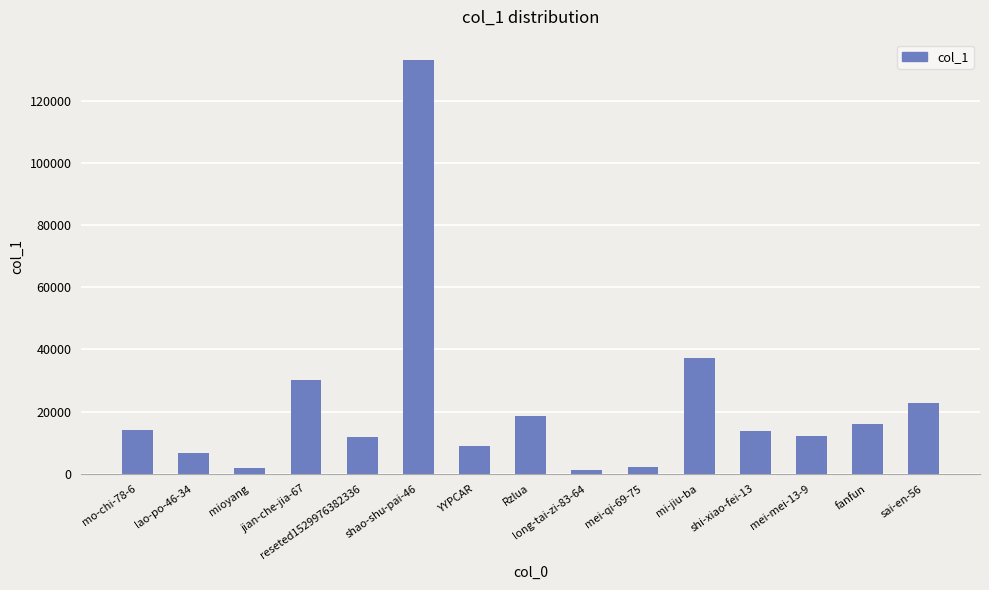

What is the label of the 8th bar from the left?

Rzlua